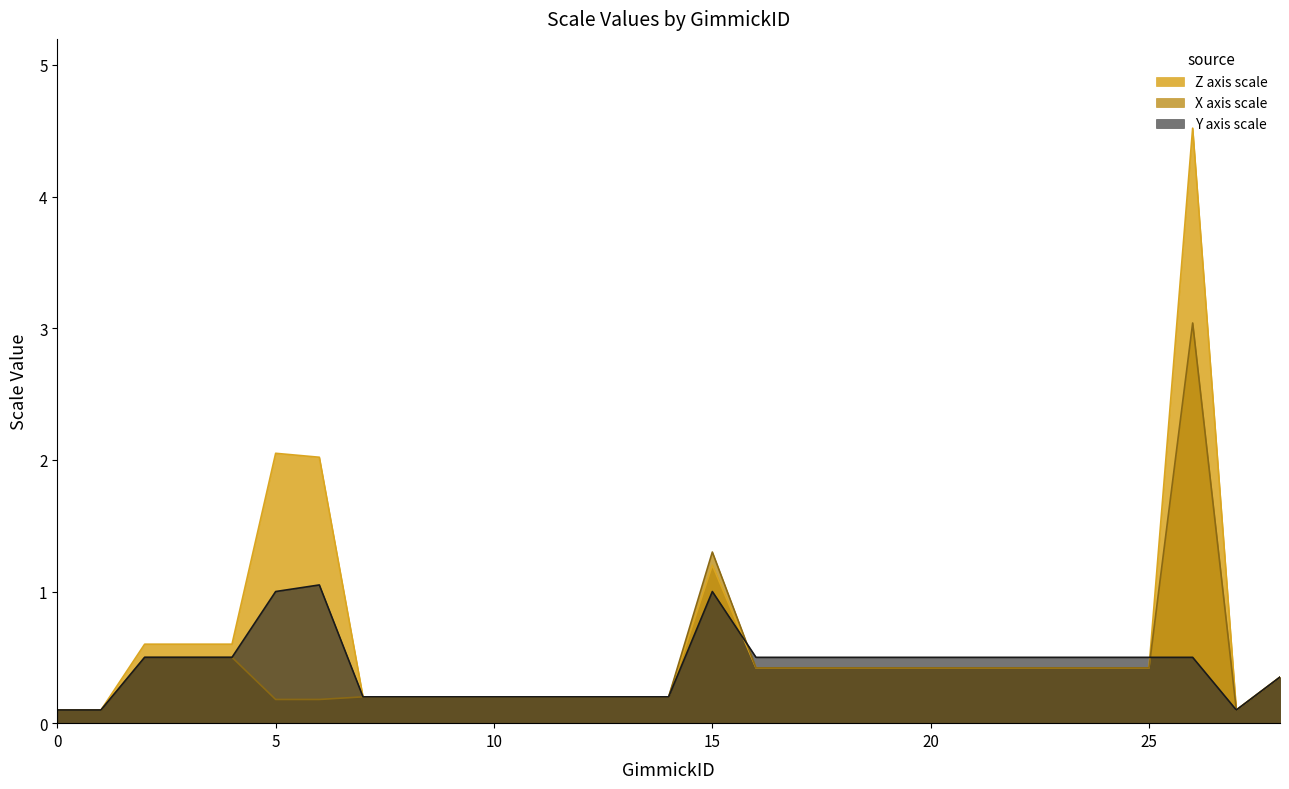

Which series has the largest range (max minus min)?

Z axis scale